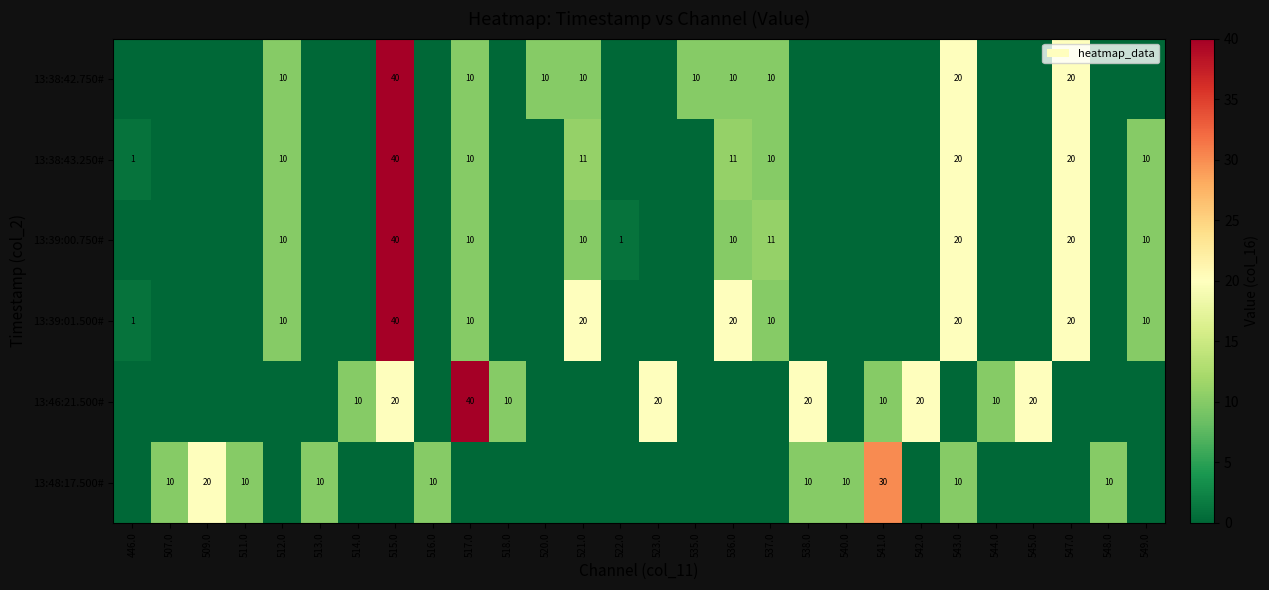

What is the maximum value shown in the chart?

40